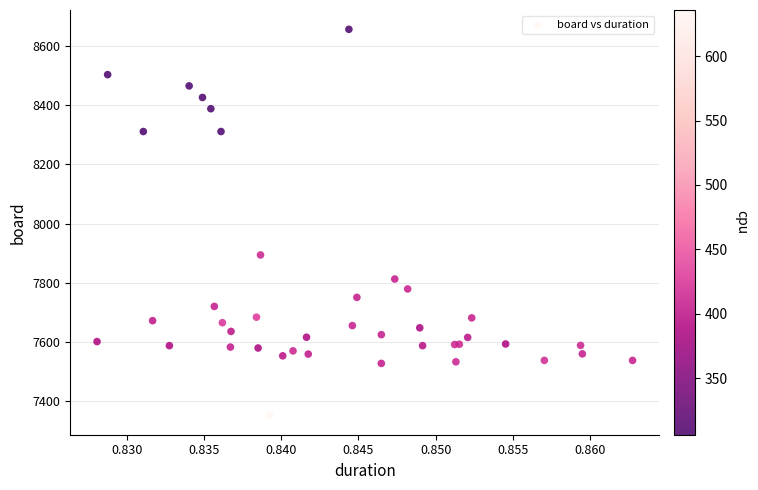

What Y value in the scatter plot is closest to 8004?

7894.3